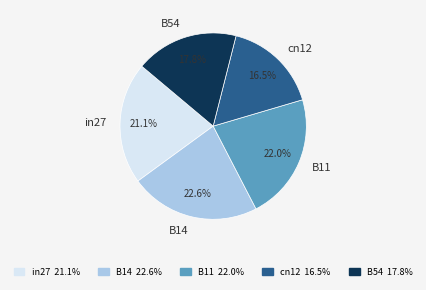

Combined, do B11 and in27 account for over 50%?

No